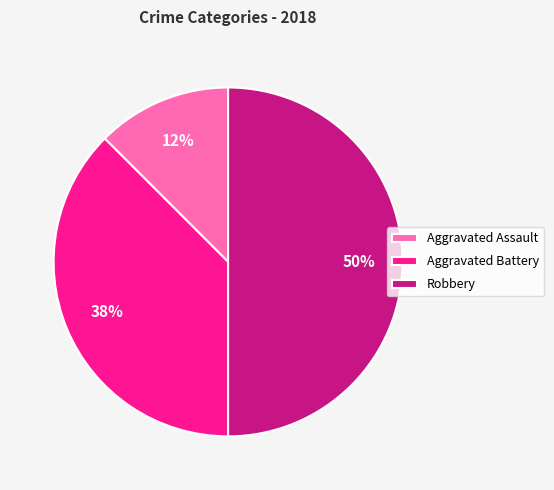

What is the smallest slice in the pie chart?

Aggravated Assault